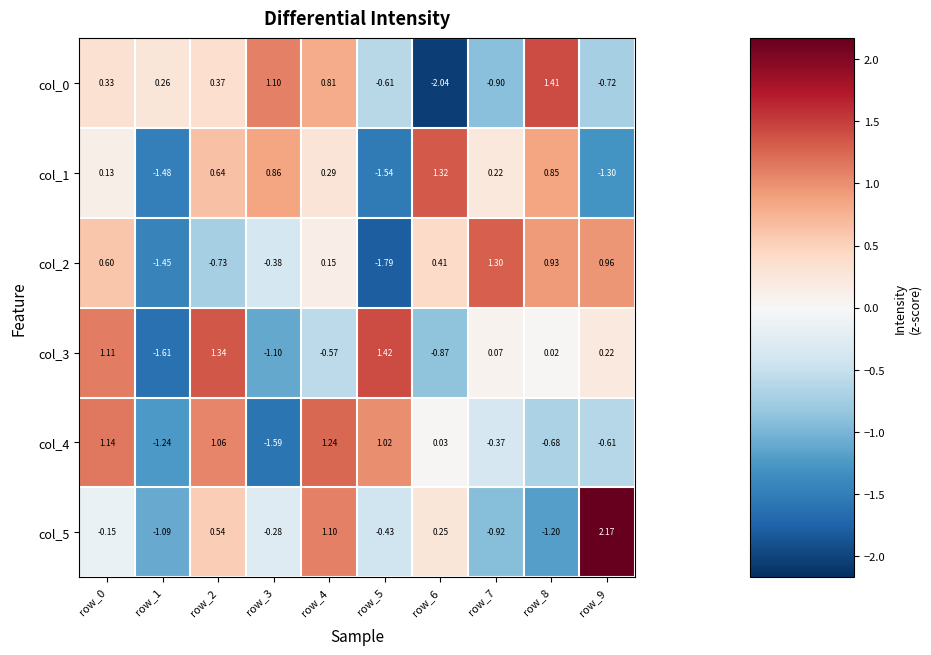

Rank the series by their maximum value, from highest to lowest.

col_5, col_3, col_0, col_1, col_2, col_4